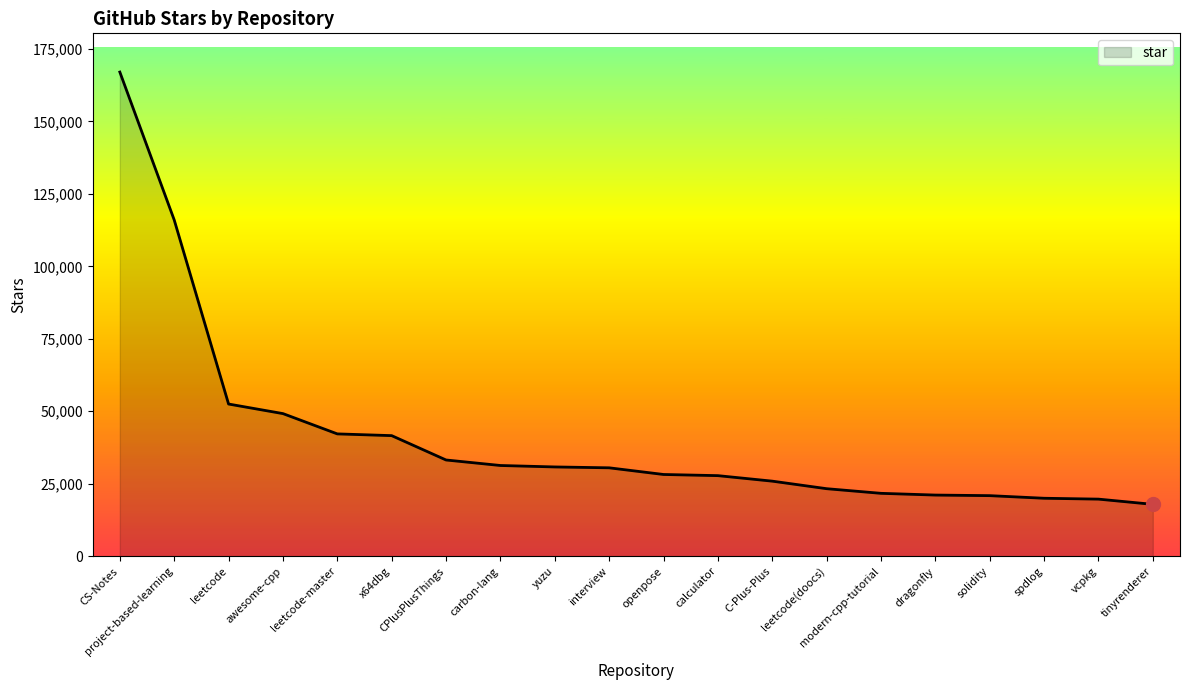

Approximately how many times larger is the value at tinyrenderer compared to modern-cpp-tutorial?

0.8